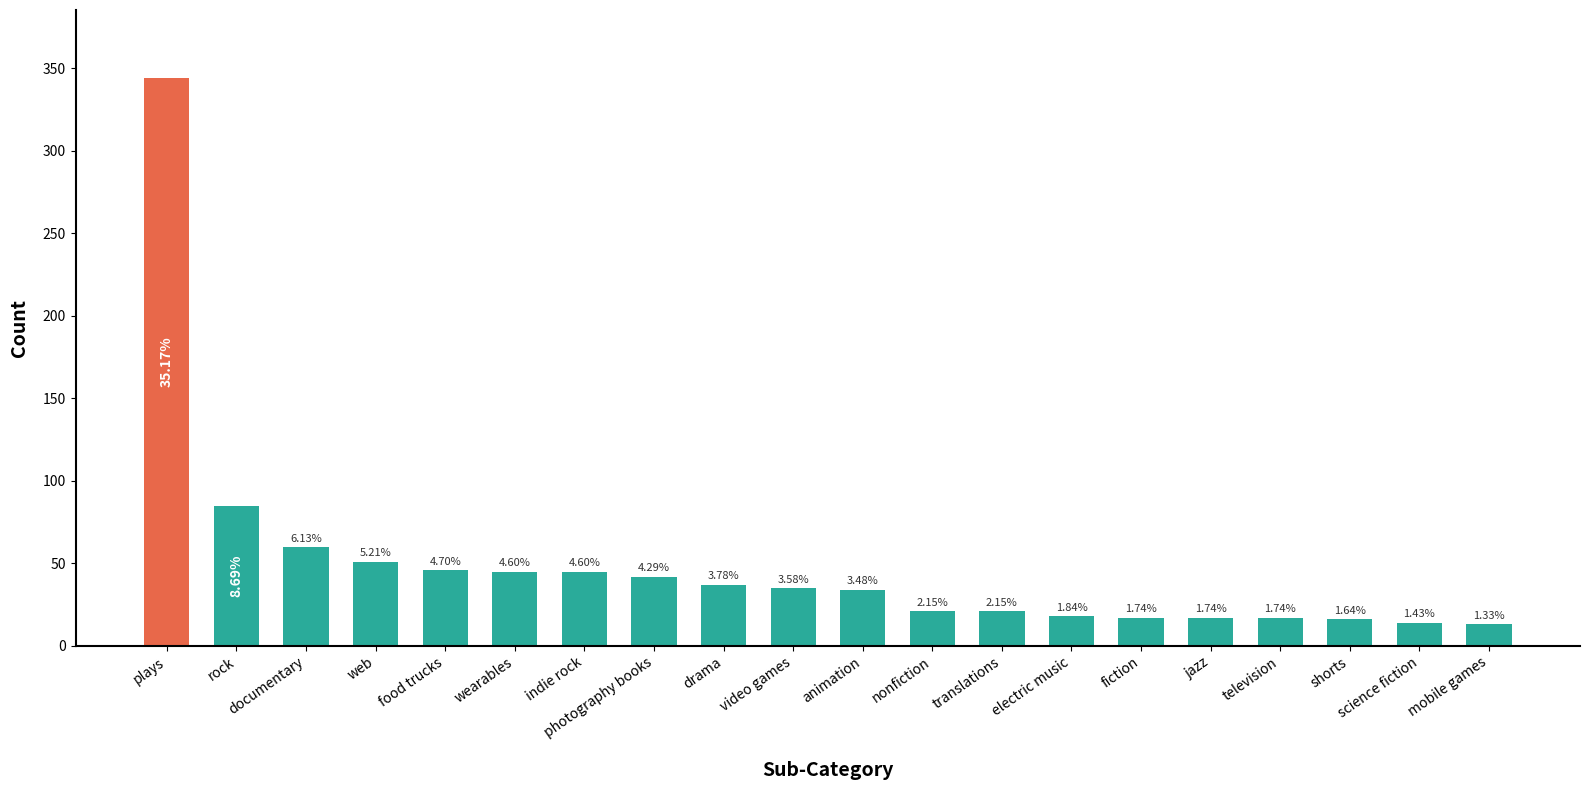

What is the label of the 19th bar from the right?

rock